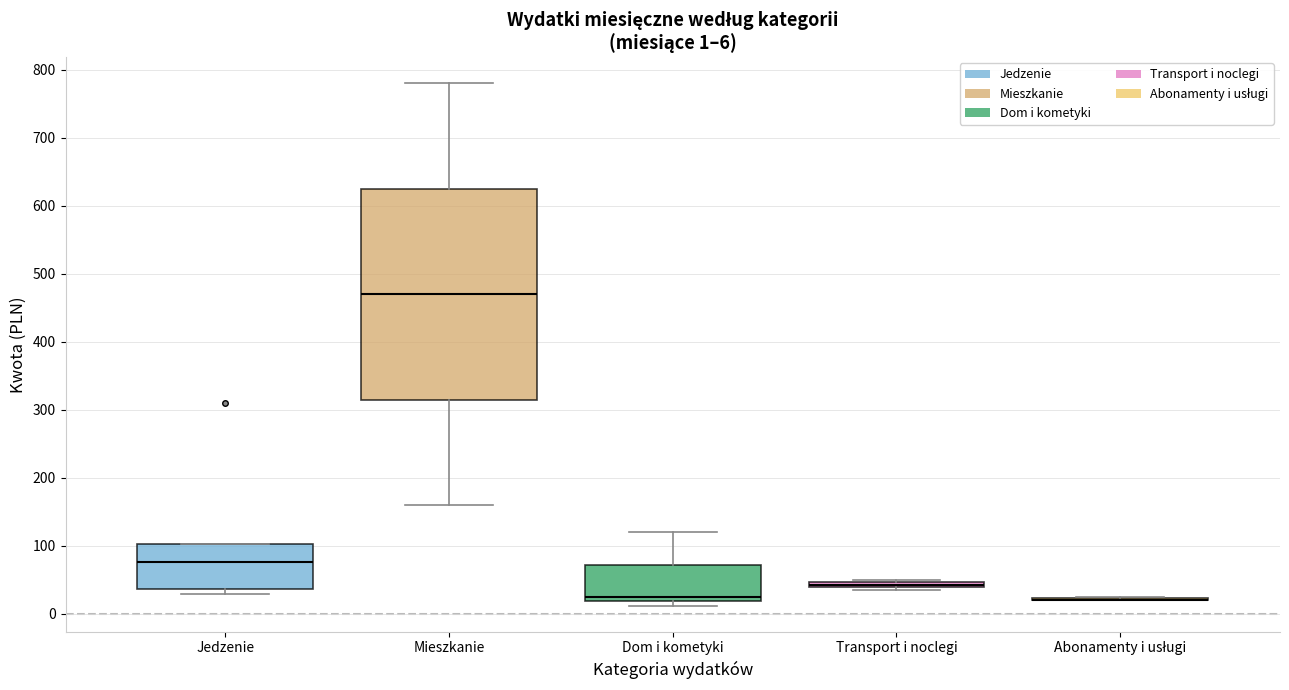

Comparing the boxes themselves (not the whiskers), which one is the tallest?

Mieszkanie